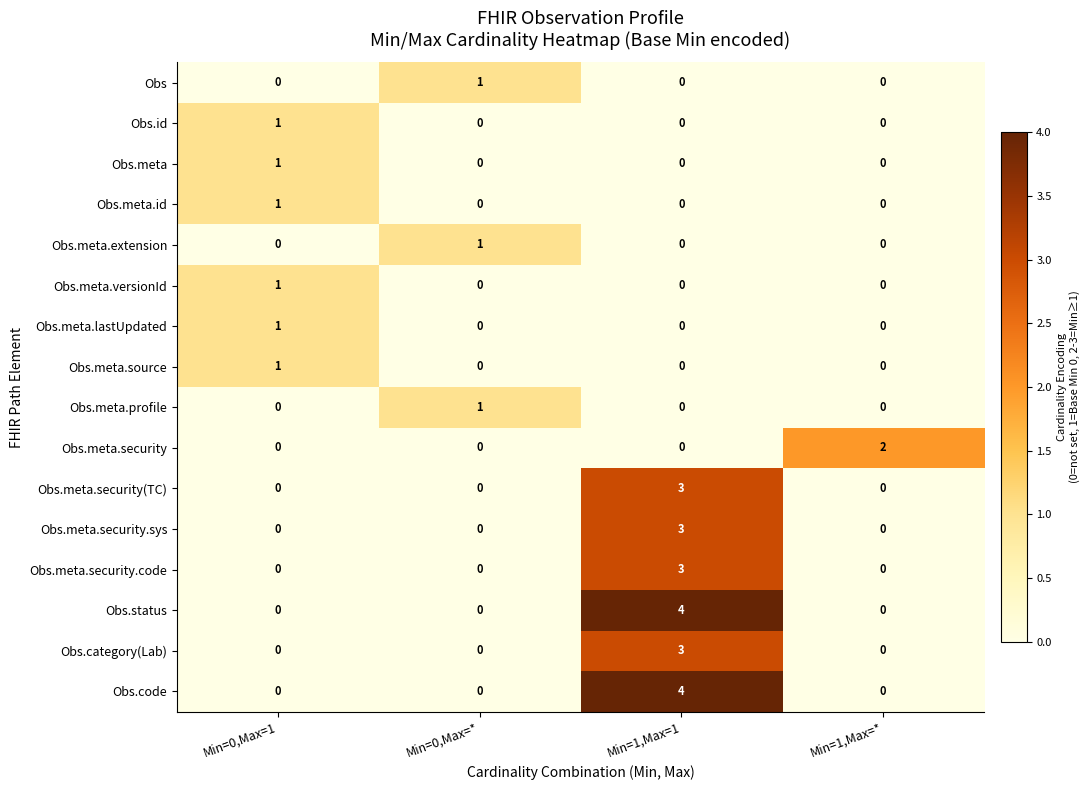

The value of Obs.meta.lastUpdated at Min=1,Max=1 is 0. True or false?

True